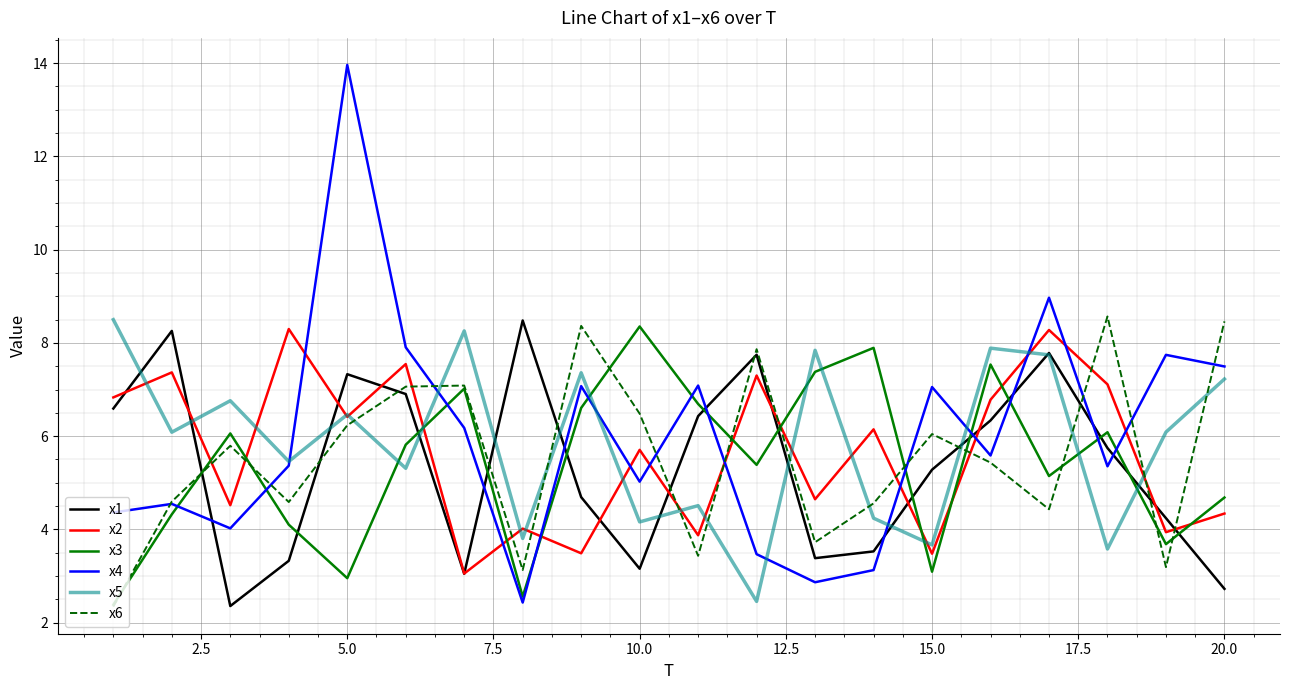

Which series has the largest total across all categories?

x4